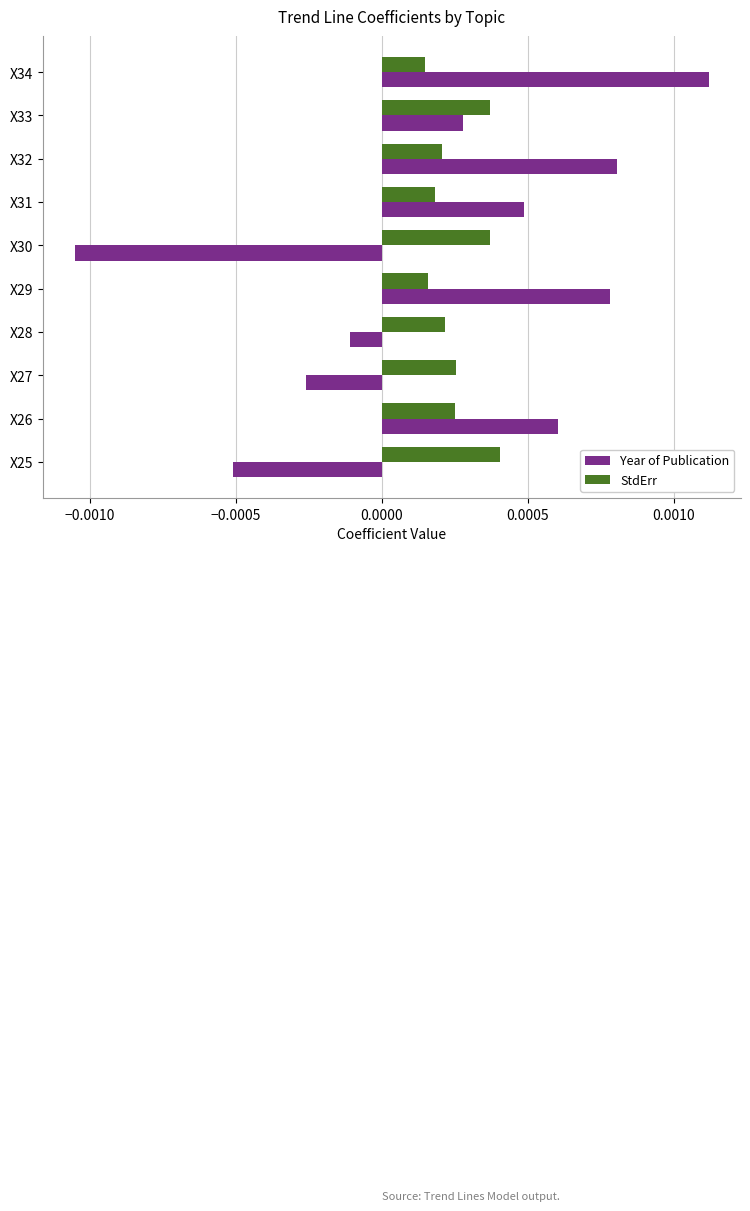

At which category is the sum across all series the highest?

X34